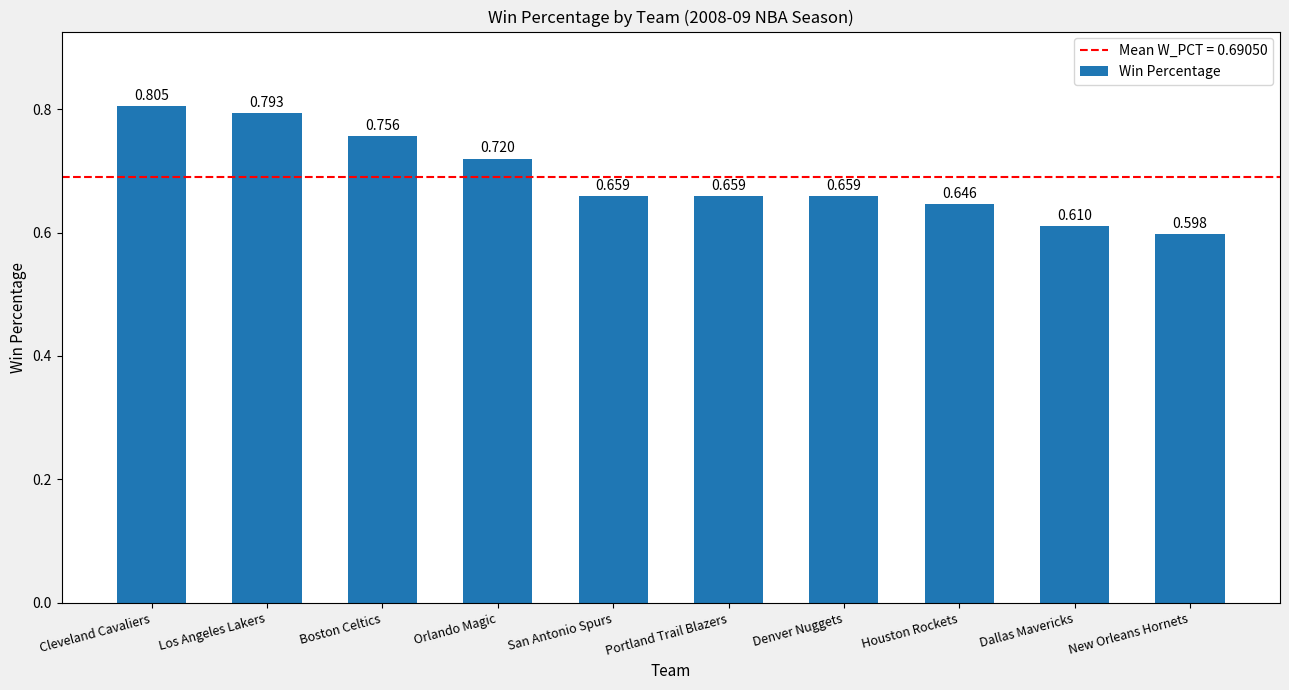

Which category has the lowest value across all series?

New Orleans Hornets